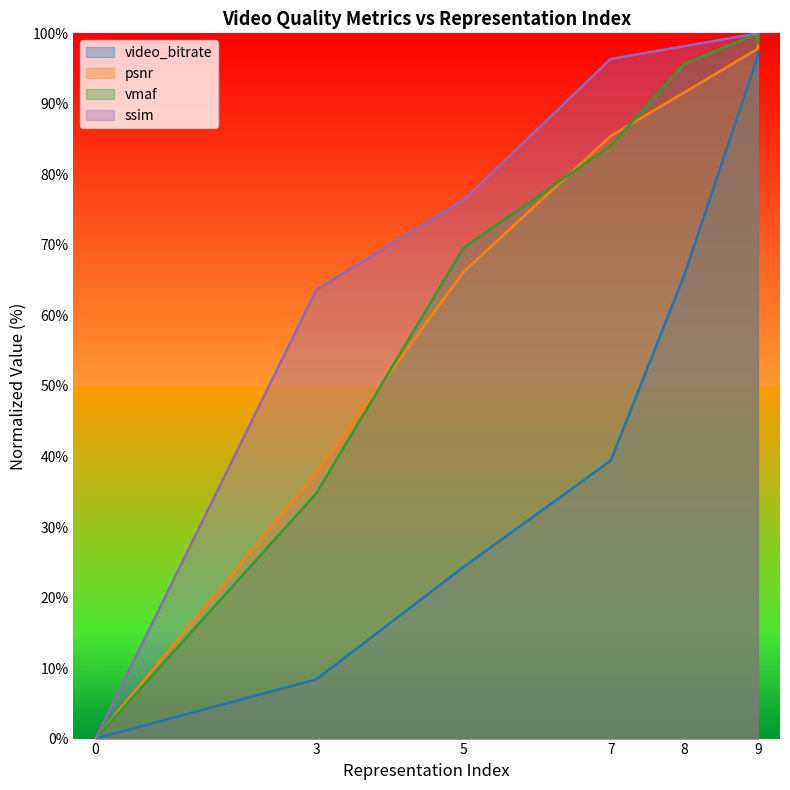

The video_bitrate series shows 0.0 at 0. True or false?

True